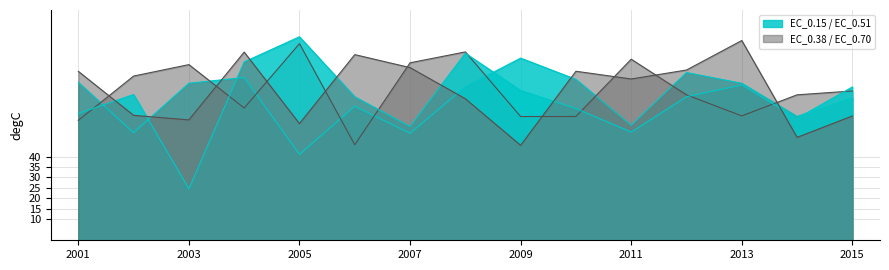

Is it true that EC_0.70 equals 133.9 at 2001?

False